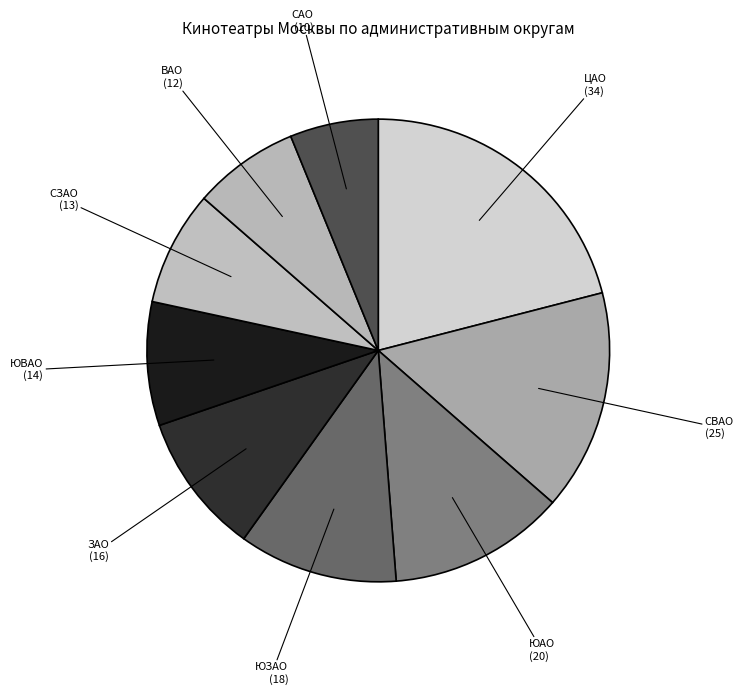

Count the number of slices in the pie.

9